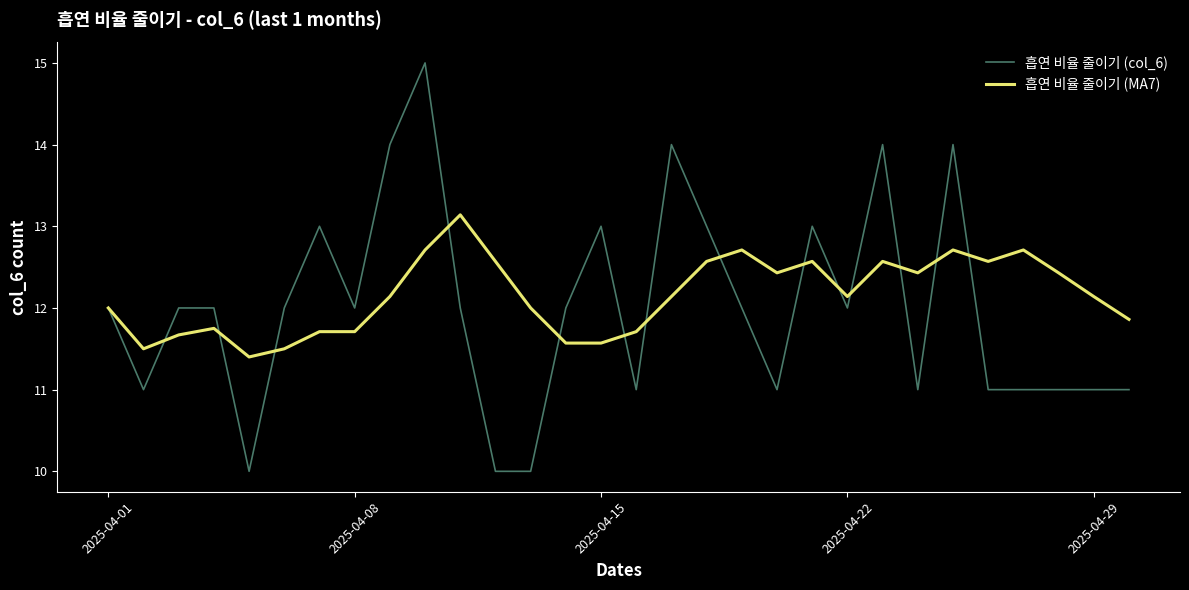

Which series has the widest spread of values?

흡연 비율 줄이기 (col_6)